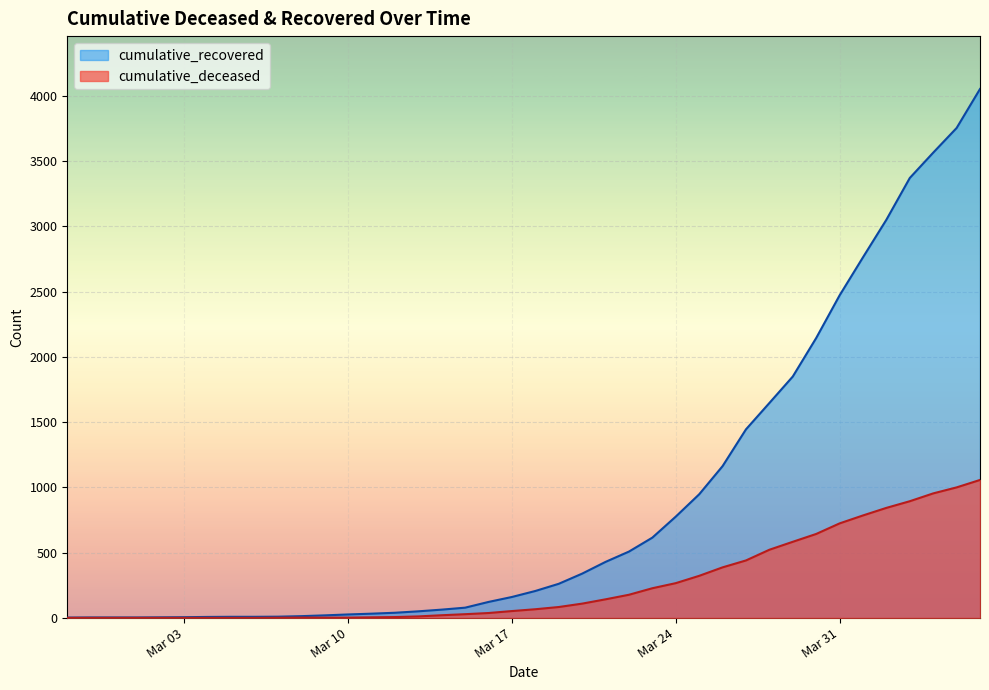

What is the average value of the cumulative_deceased series?

260